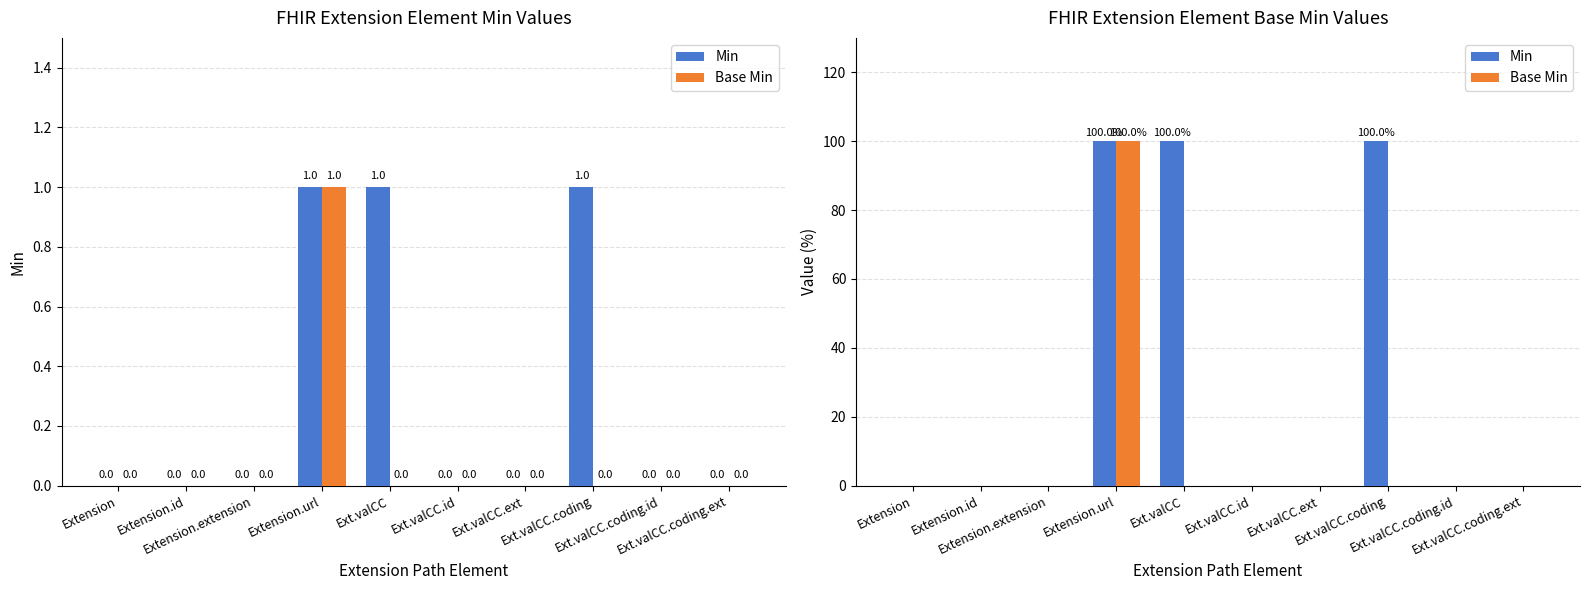

What is the average value of the Base Min series?

10